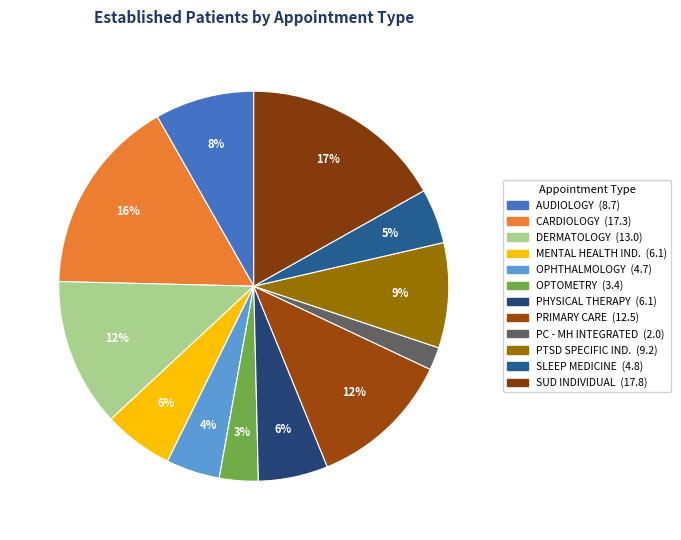

Count the number of slices in the pie.

12